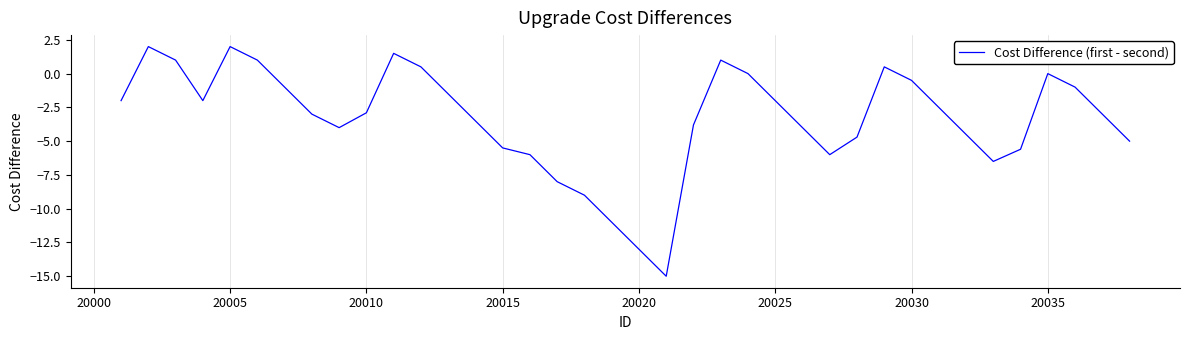

What is the difference between the maximum and minimum values?

17.0